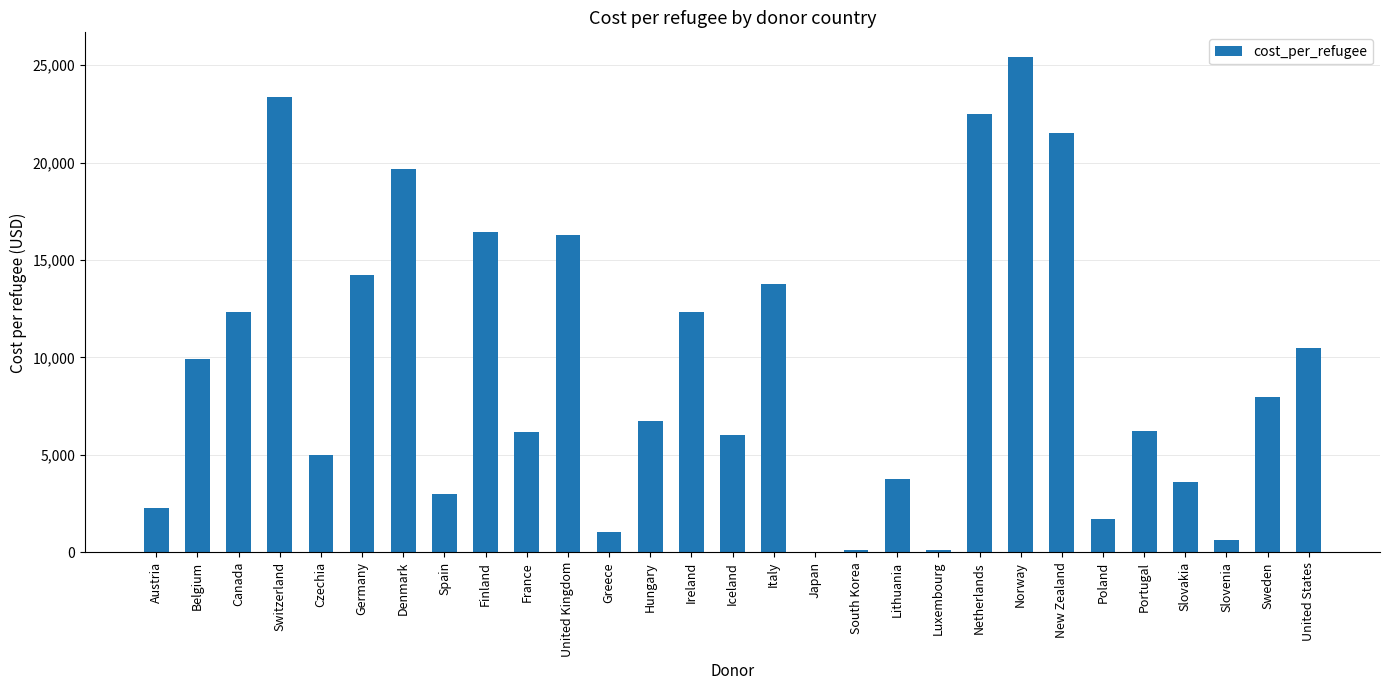

What is the maximum value shown in the chart?

25412.0